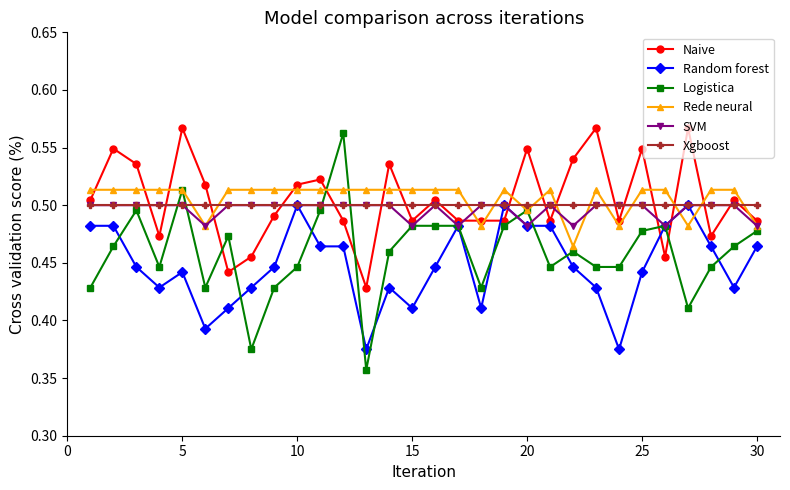

True or false: Naive and Random forest cross at least once.

True